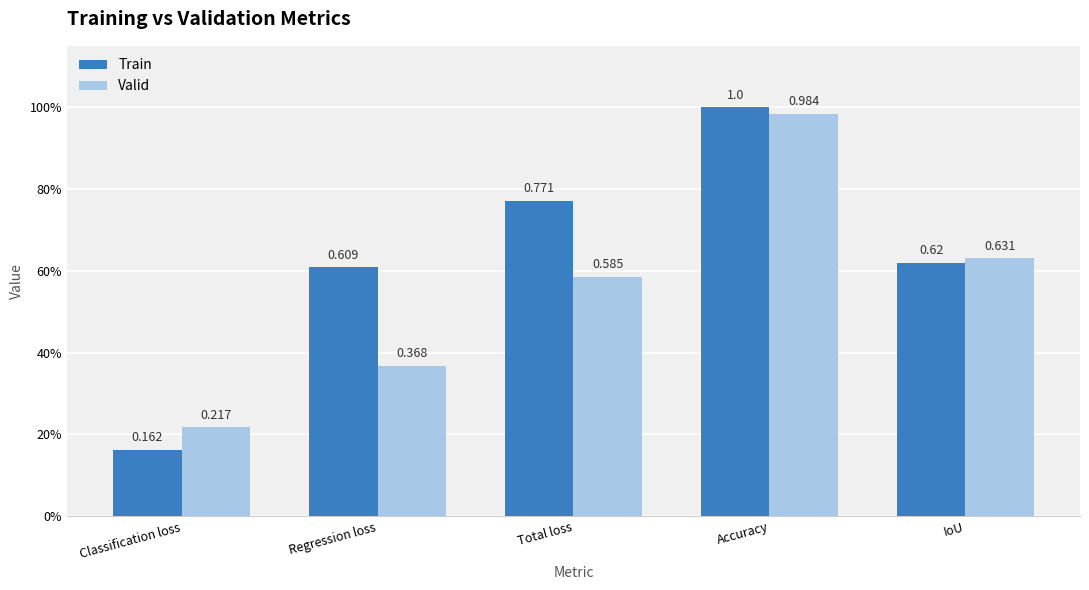

Which has a higher value, Accuracy or IoU?

Accuracy